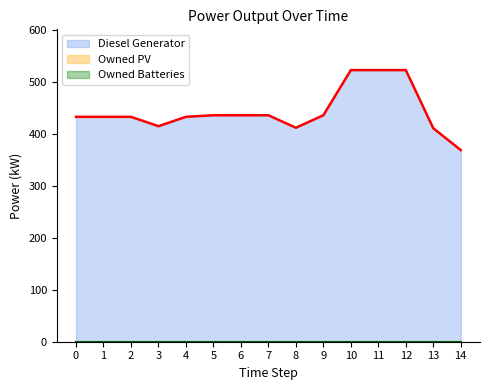

What is the difference between the maximum and second lowest values in the Diesel Generator series?

112